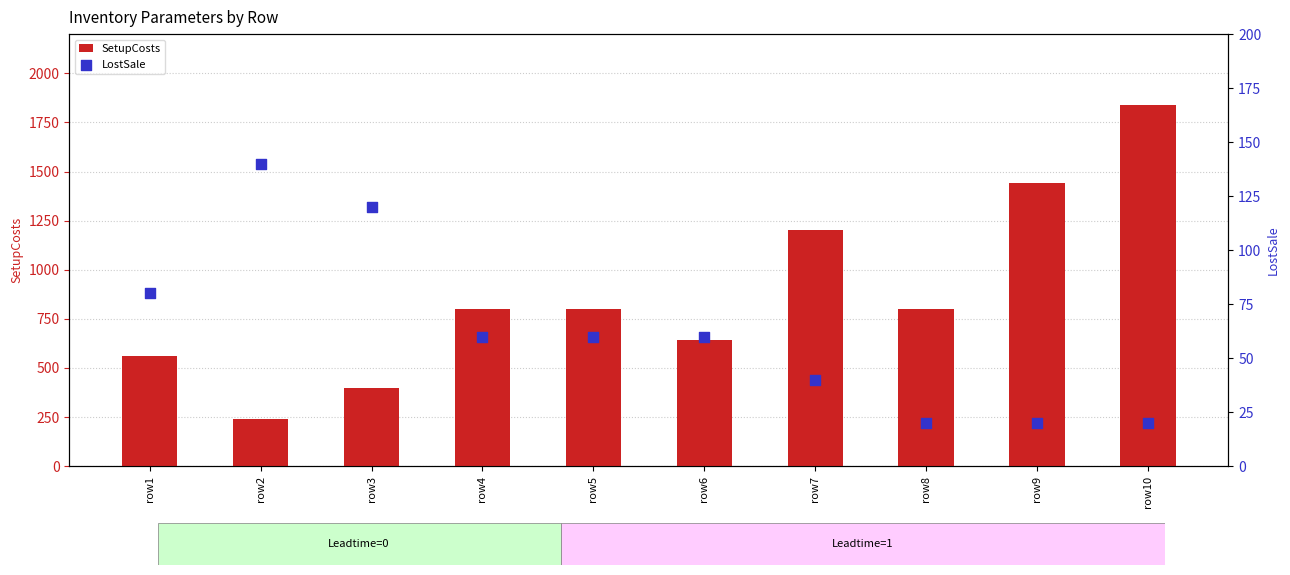

Which series has the largest total across all categories?

SetupCosts